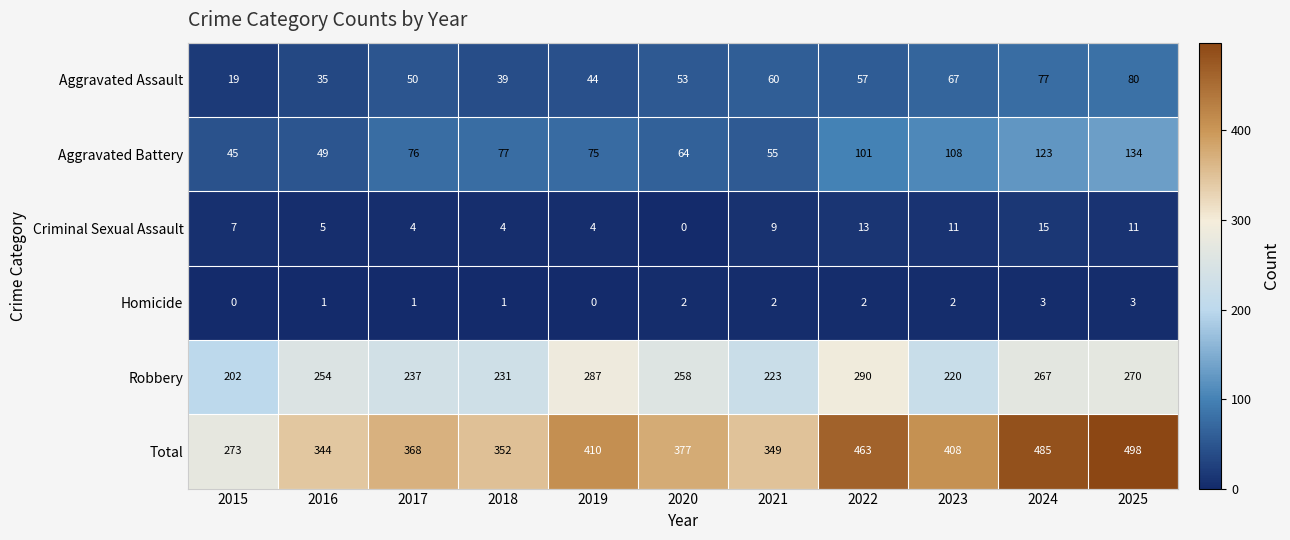

What is the total value across all series at 2019?

820